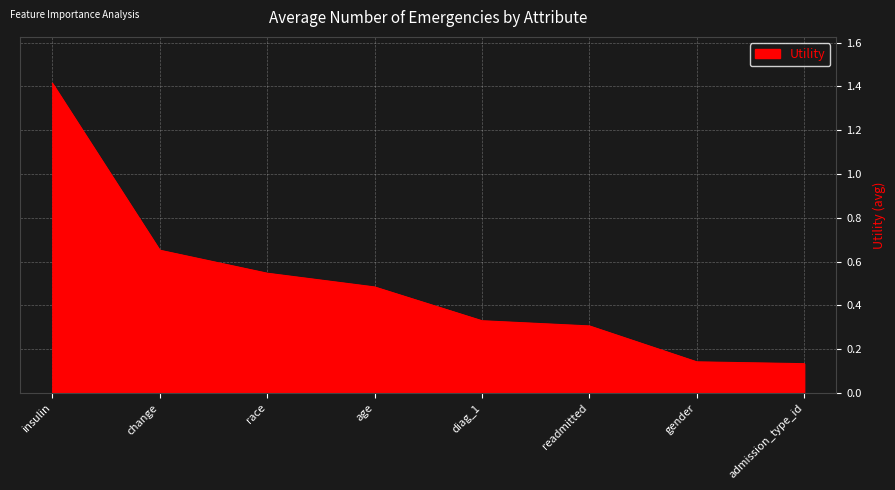

What is the maximum value shown in the chart?

1.4